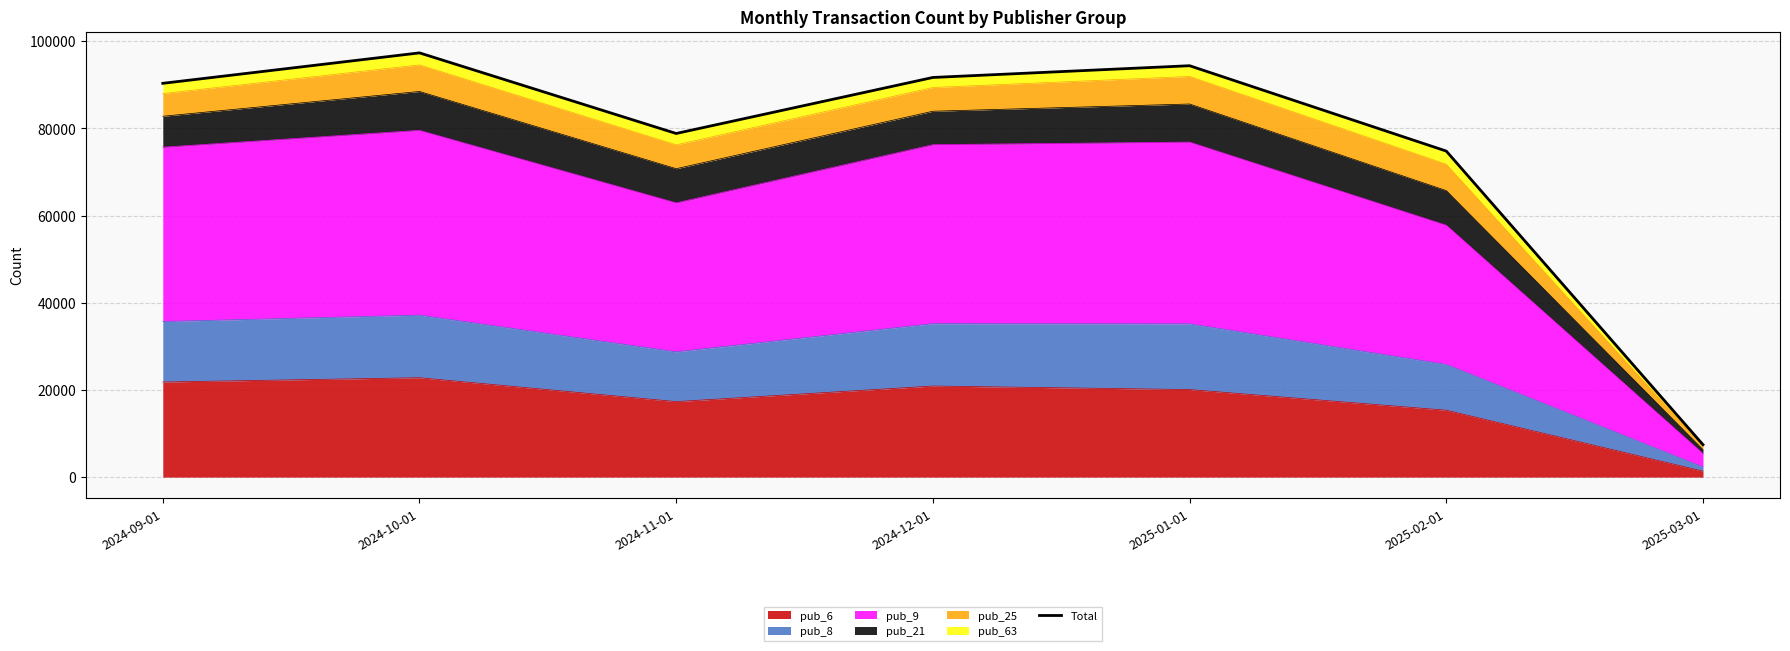

Where is the first local minimum?

2024-11-01